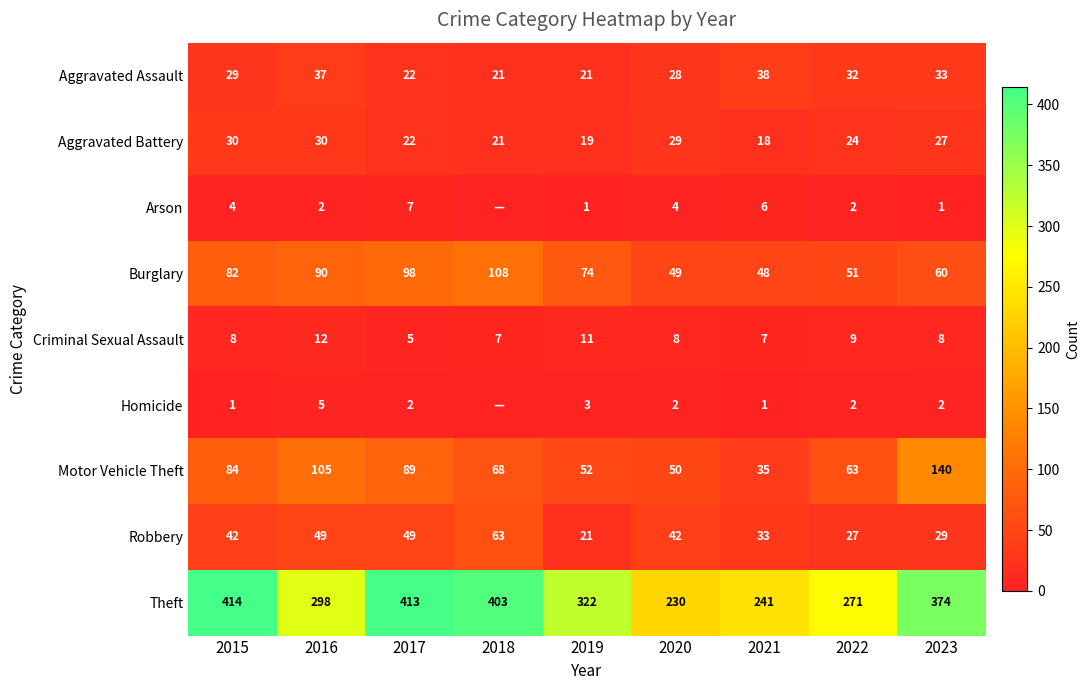

List the labels in order of Burglary value, smallest first.

2021, 2020, 2022, 2023, 2019, 2015, 2016, 2017, 2018